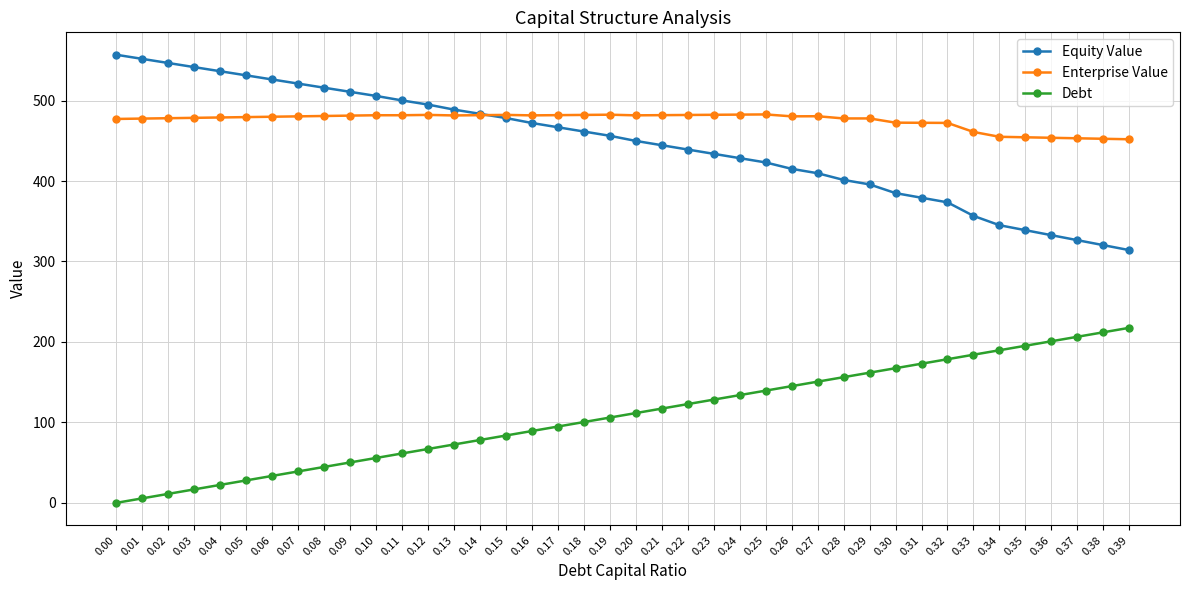

Rank the categories by Debt value from highest to lowest.

0.39, 0.38, 0.37, 0.36, 0.35, 0.34, 0.33, 0.32, 0.31, 0.30, 0.29, 0.28, 0.27, 0.26, 0.25, 0.24, 0.23, 0.22, 0.21, 0.20, 0.19, 0.18, 0.17, 0.16, 0.15, 0.14, 0.13, 0.12, 0.11, 0.10, 0.09, 0.08, 0.07, 0.06, 0.05, 0.04, 0.03, 0.02, 0.01, 0.00